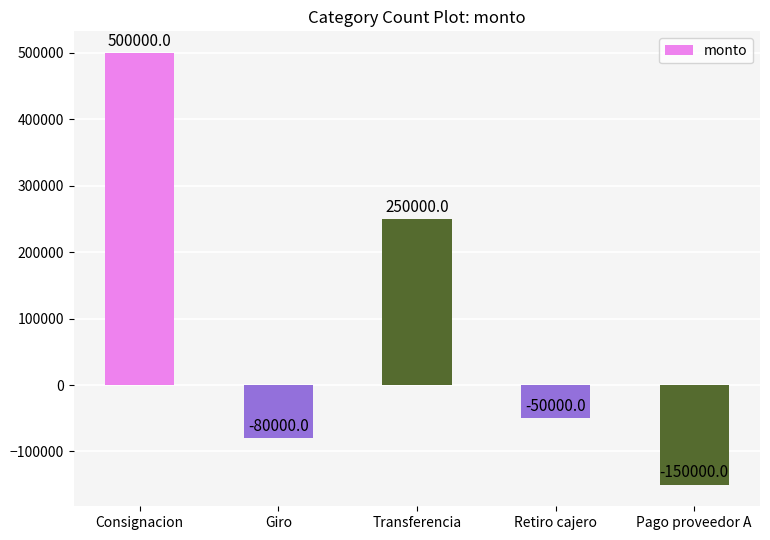

The chart shows a value of 250000 at Transferencia. True or false?

True